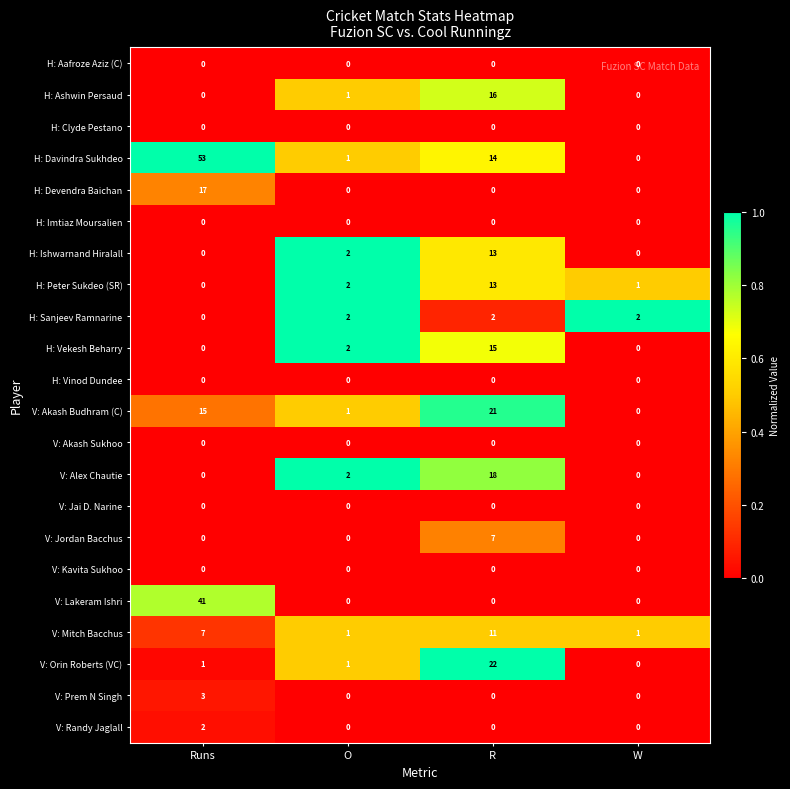

At which label is H: Ashwin Persaud closest to 8?

O